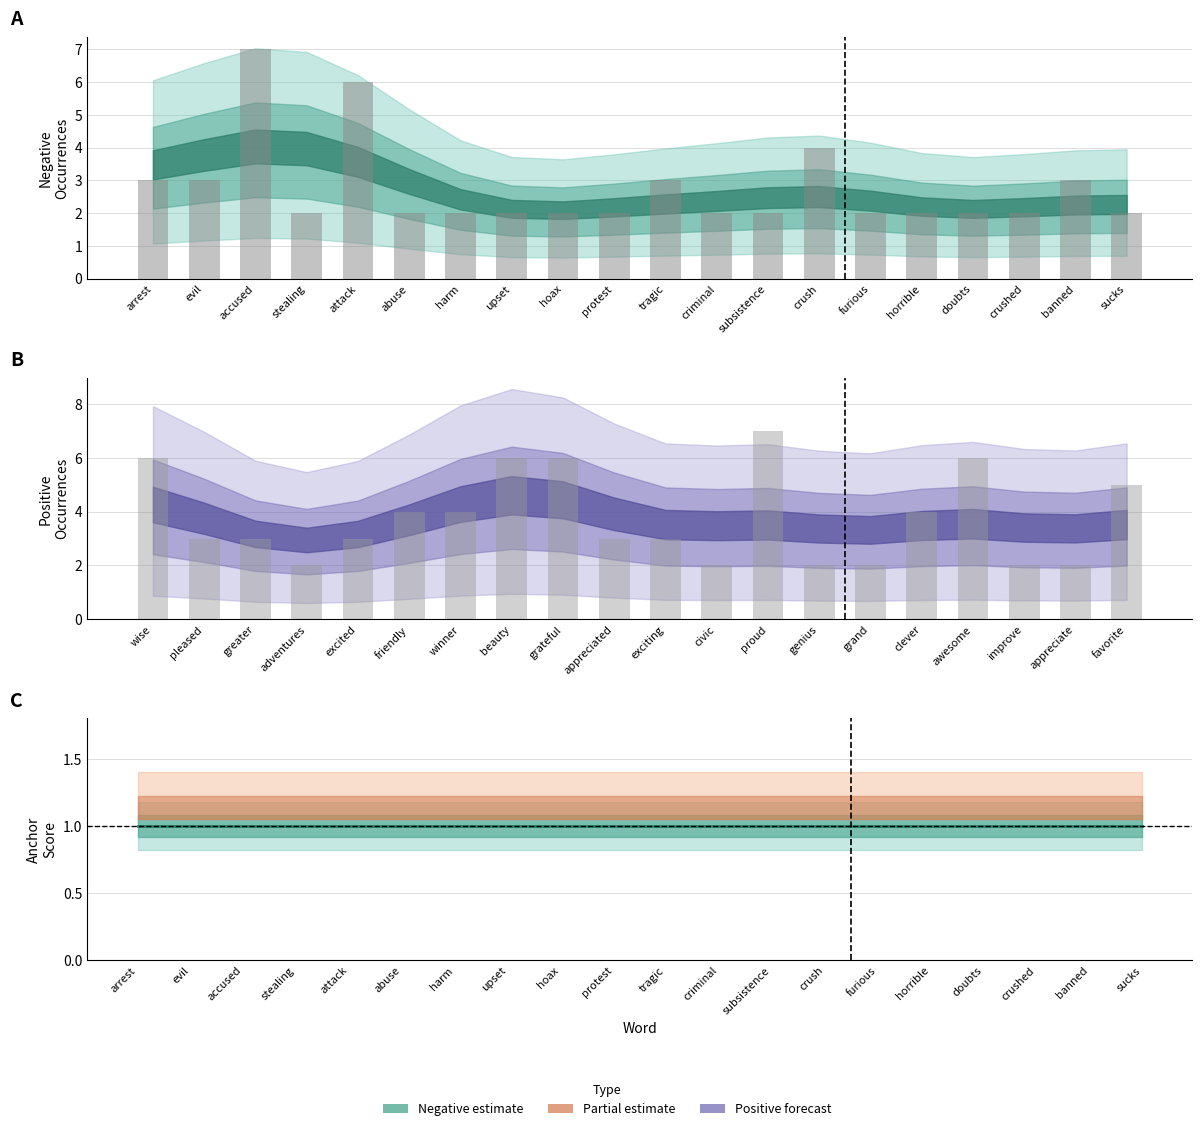

Is the value of Negative Count (raw) at tragic greater than the value of Negative Score (line) at accused?

Yes